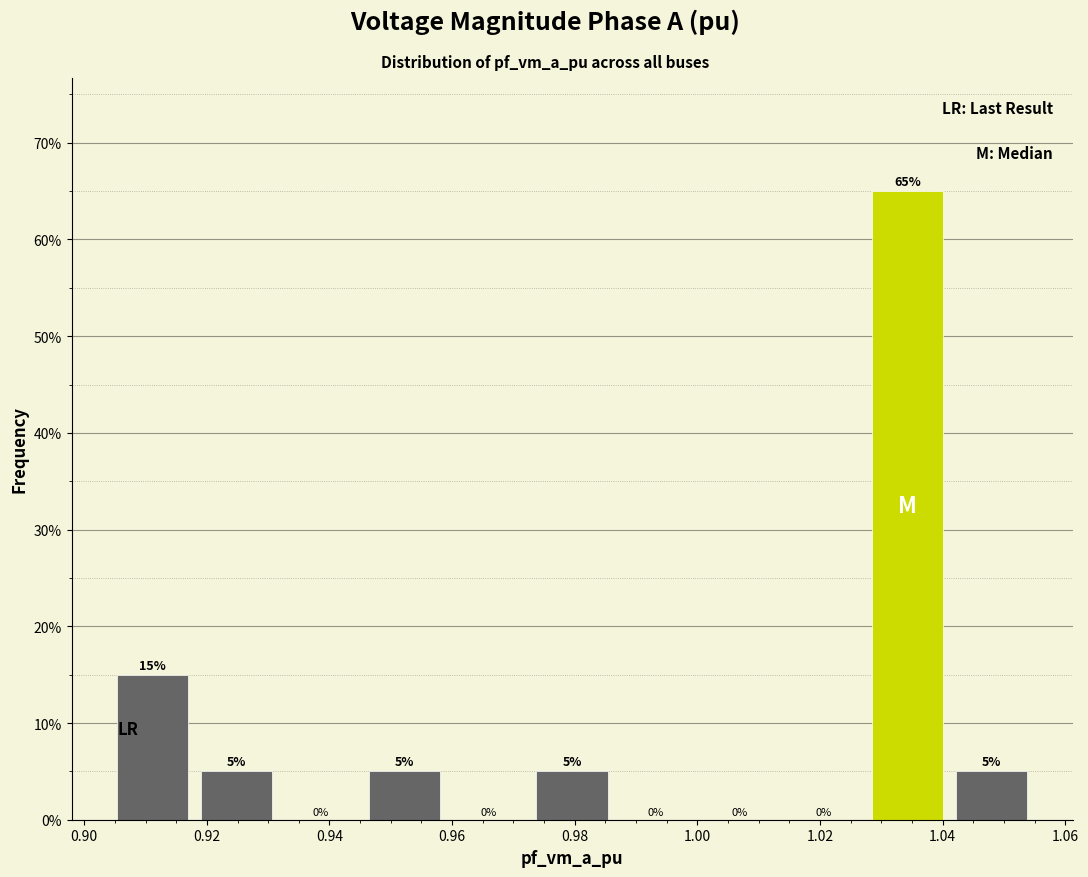

Reading left to right, transcribe this chart: for each bar, give the range it covers on the x-axis and its height. The bar edges are not printed on the chart, so give them approximately, as read against the axis.

0.904 to 0.918: 15
0.918 to 0.932: 5
0.932 to 0.946: 0
0.946 to 0.960: 5
0.960 to 0.972: 0
0.972 to 0.986: 5
0.986 to 1.000: 0
1.000 to 1.014: 0
1.014 to 1.028: 0
1.028 to 1.042: 65
1.042 to 1.054: 5